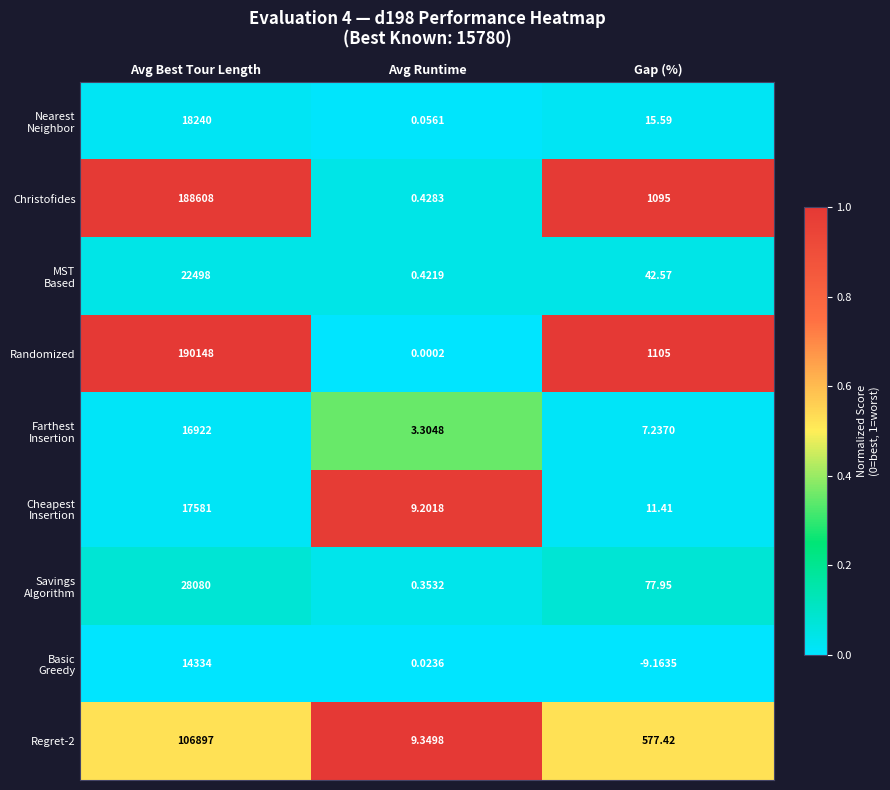

Between Avg Best Tour Length and Gap (%), which series saw the biggest shift?

Randomized